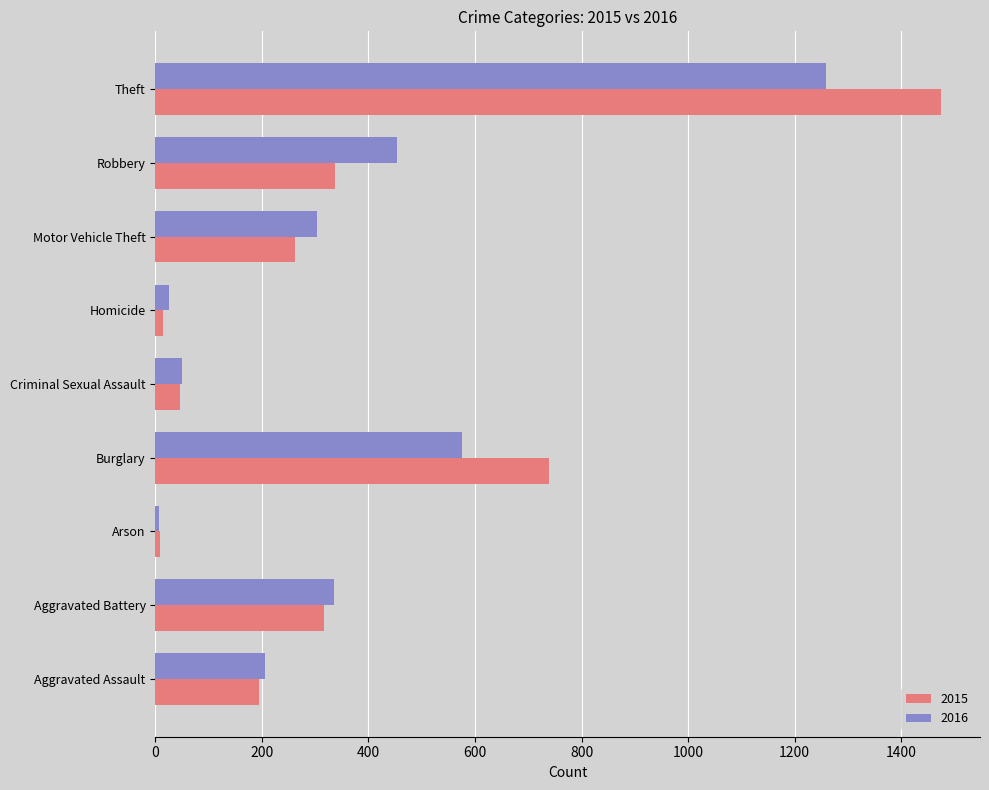

List the series in order of their overall mean, highest first.

2015, 2016